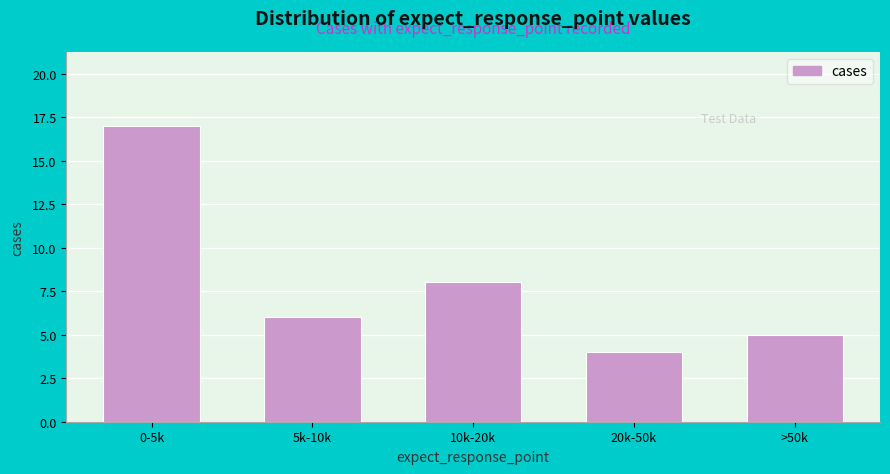

Reading left to right, list all the values displayed in this chart.

17	6	8	4	5